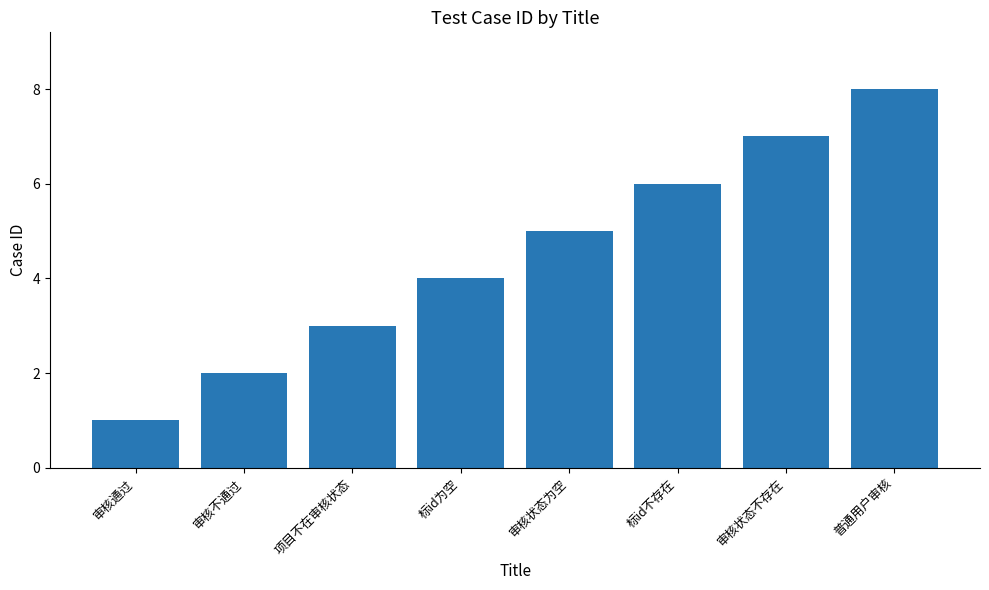

What is the difference between the maximum and second lowest values?

6